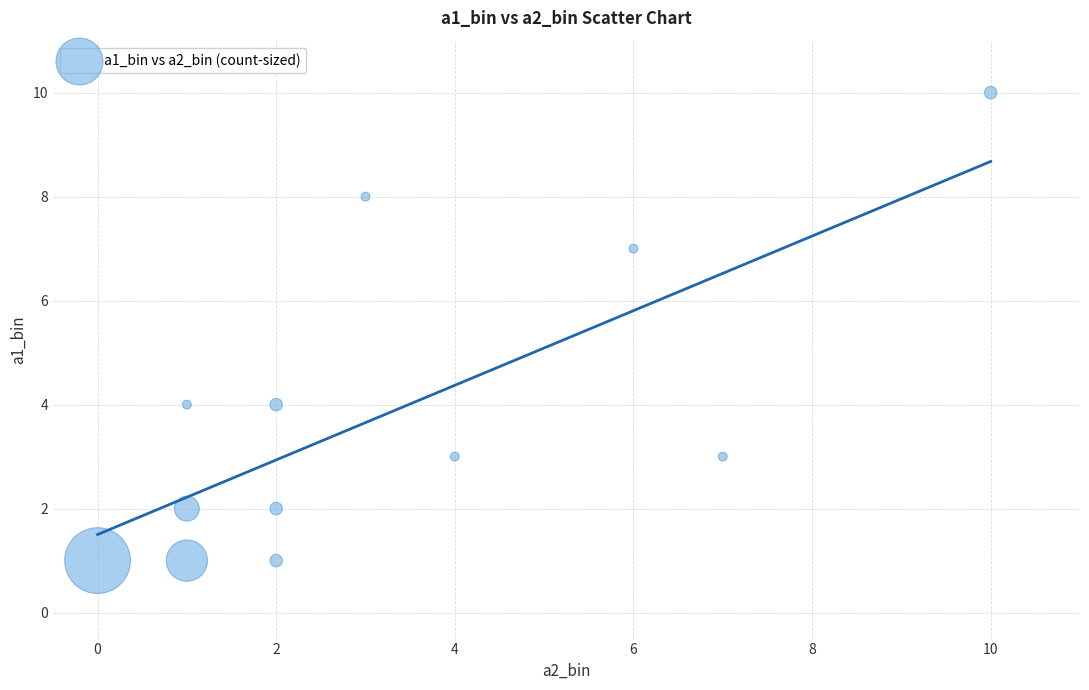

What is the average Y value?

4